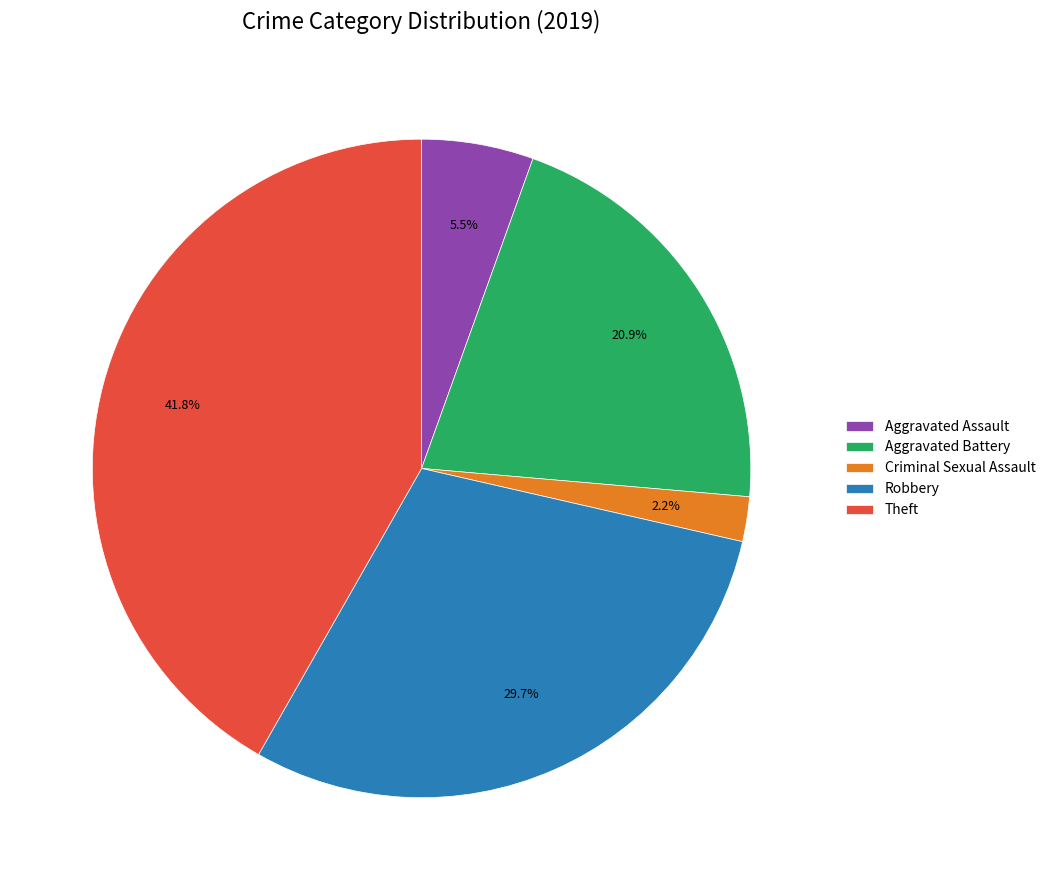

Count the number of slices in the pie.

5